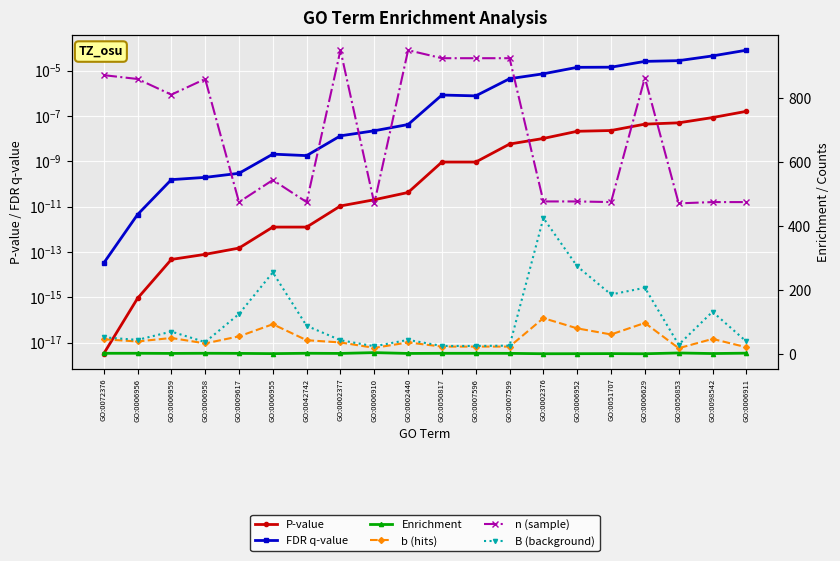

True or false: B (background) and n (sample) cross at least once.

False